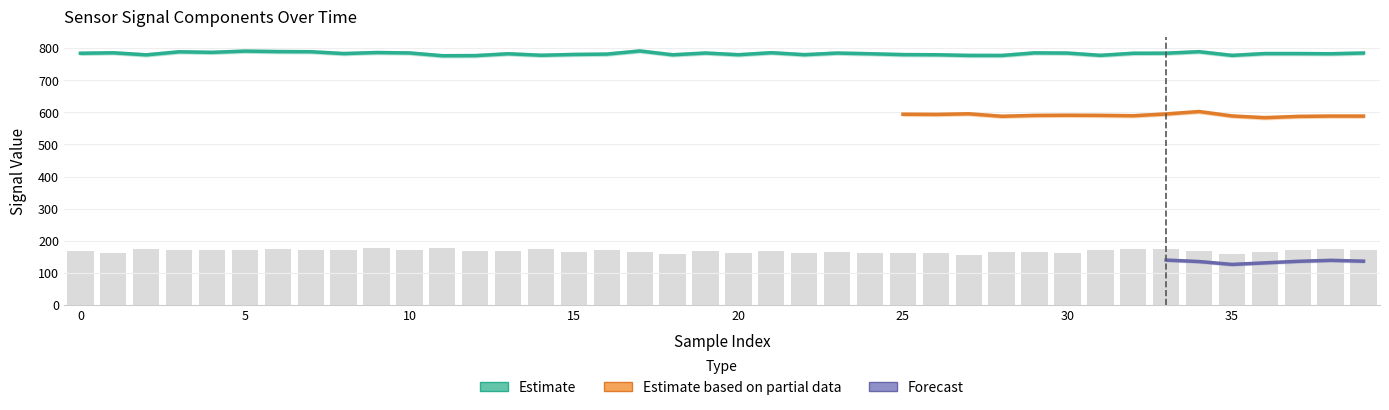

What is the label of the 37th bar from the right?

3